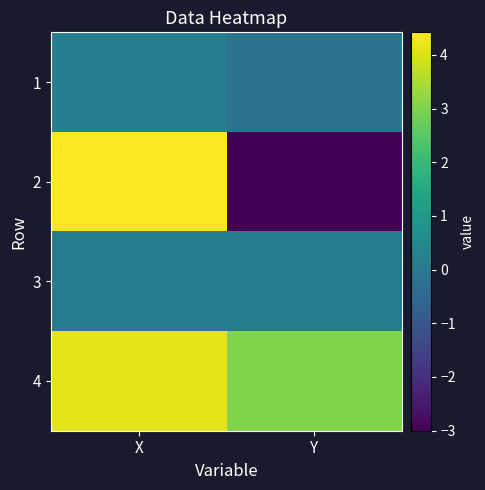

Reading right to left, transcribe all the data shown in this chart.

1: Y=-0.2	X=0.2
2: Y=-3.0	X=4.4
3: Y=0.1	X=0.1
4: Y=3.0	X=4.1